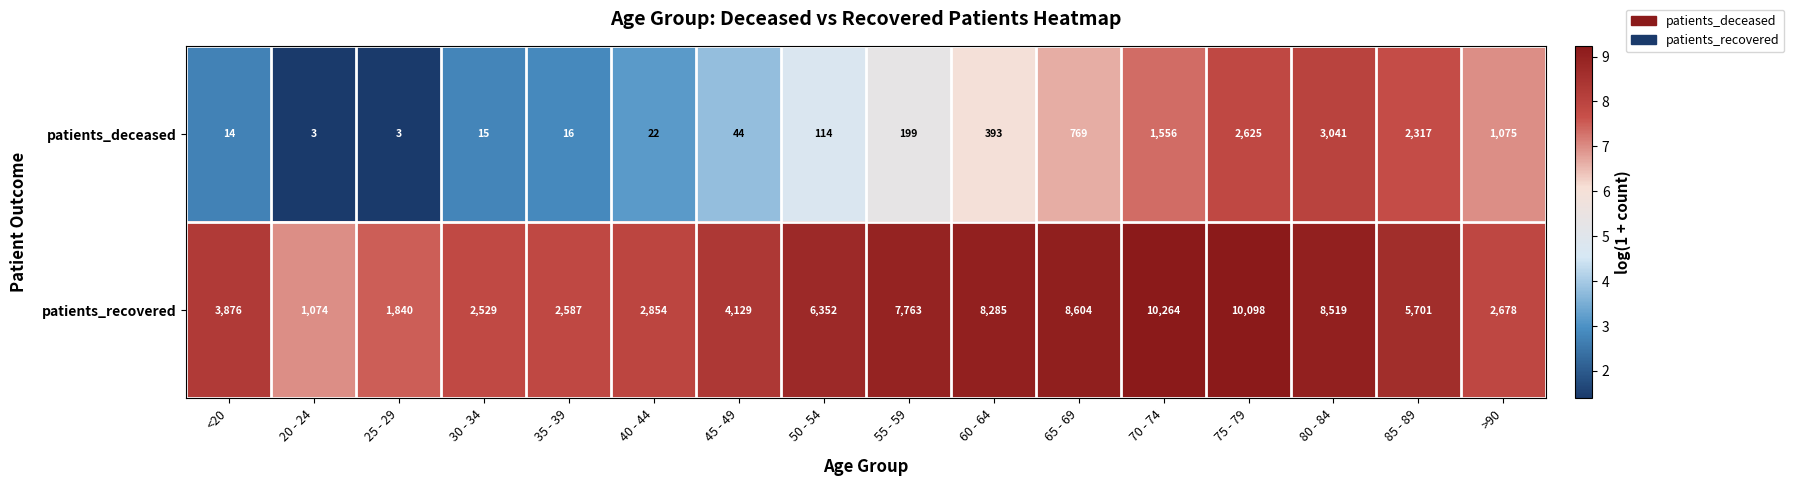

At how many categories does at least one series exceed 1879?

14